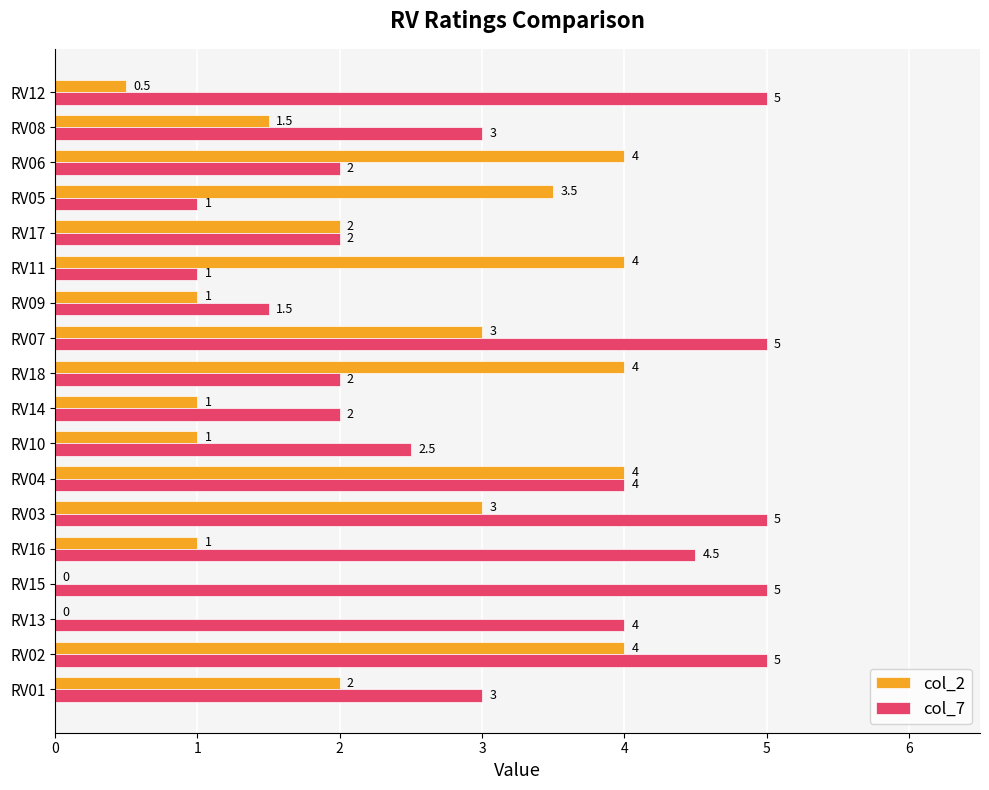

What is the greatest value displayed?

5.0